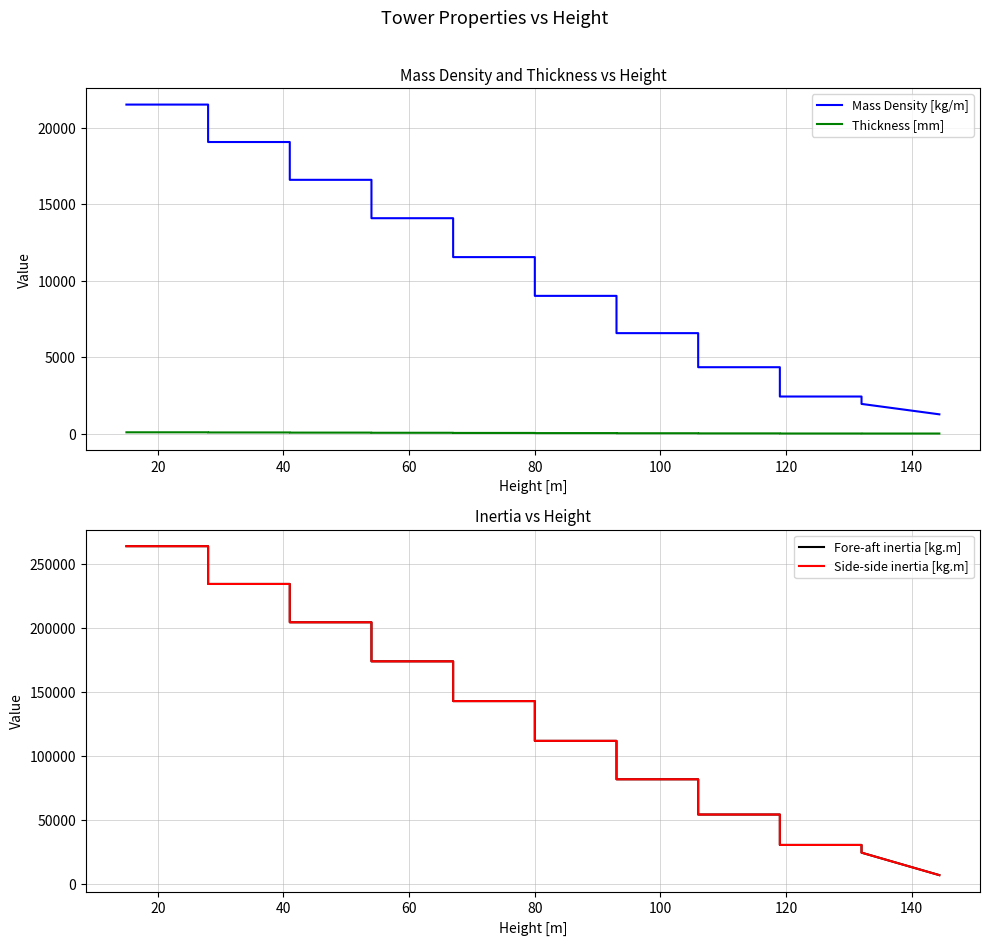

What are all the series names shown in the legend?

Mass Density [kg/m], Thickness [mm], Fore-aft inertia [kg.m], Side-side inertia [kg.m]